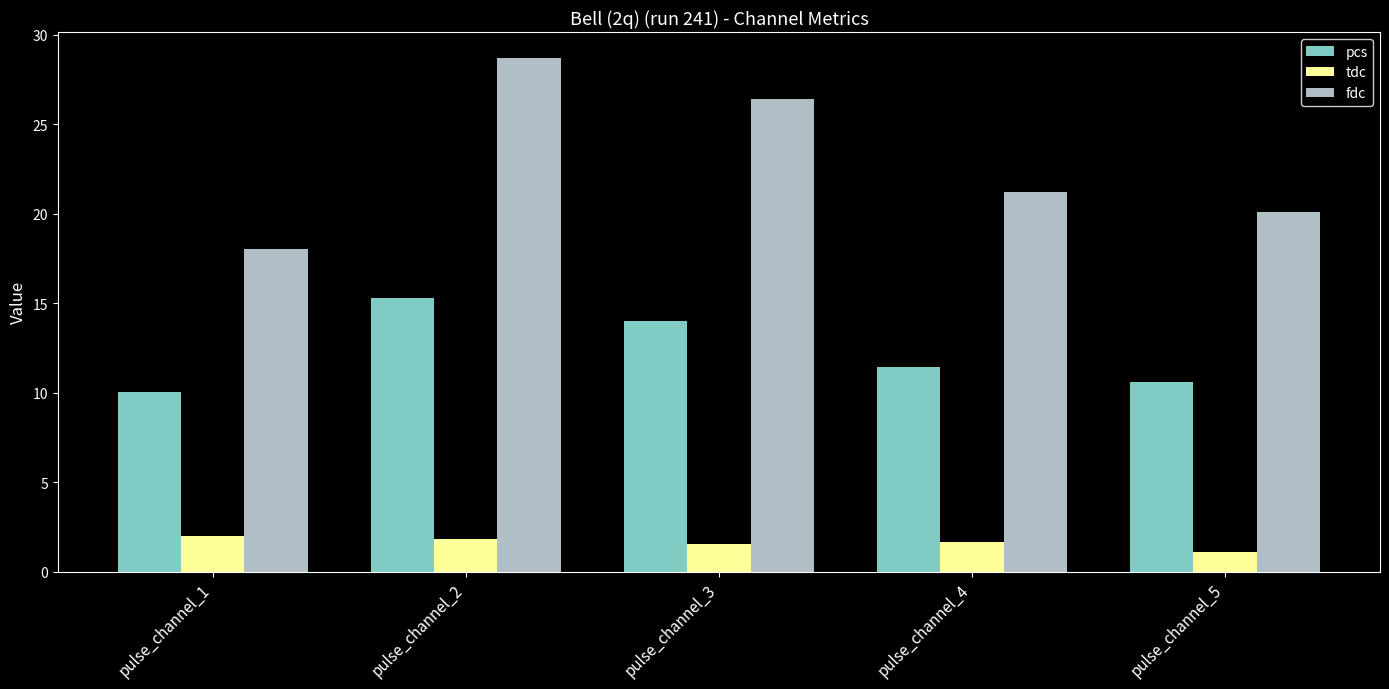

What is the value of the fdc bar at the 1st from the left?

18.0